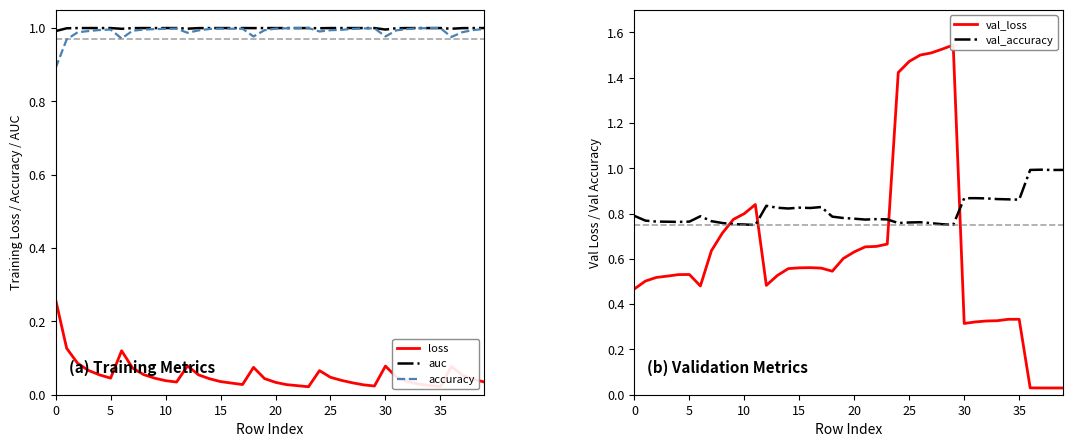

Is it true that val_loss equals 0.6 at 34?

False